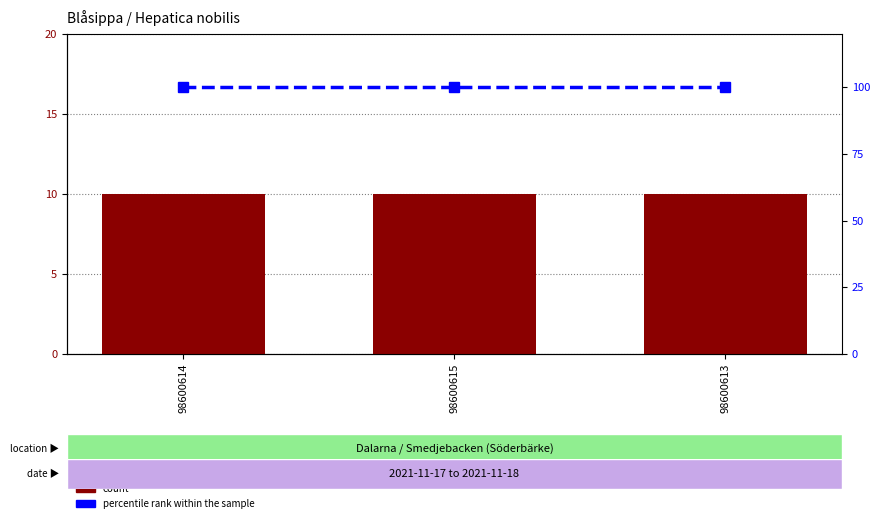

Reading left to right, extract all data points from this chart.

count: 10	10	10
percentile rank within the sample: 100	100	100